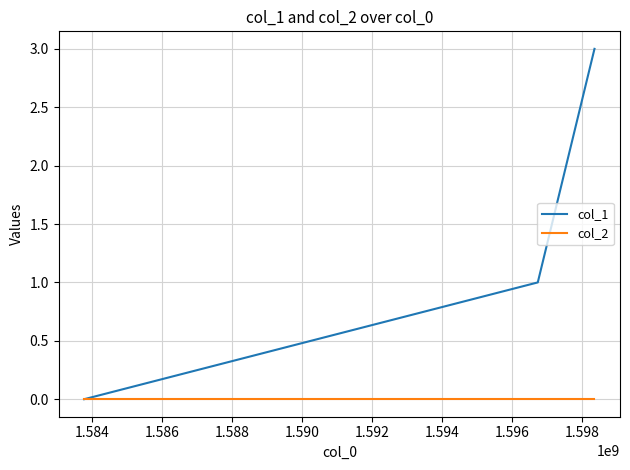

What is the average value of the col_1 series?

1